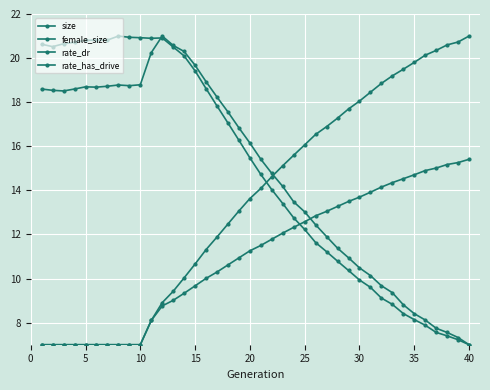

Rank the series by their maximum value, from highest to lowest.

size, female_size, rate_has_drive, rate_dr